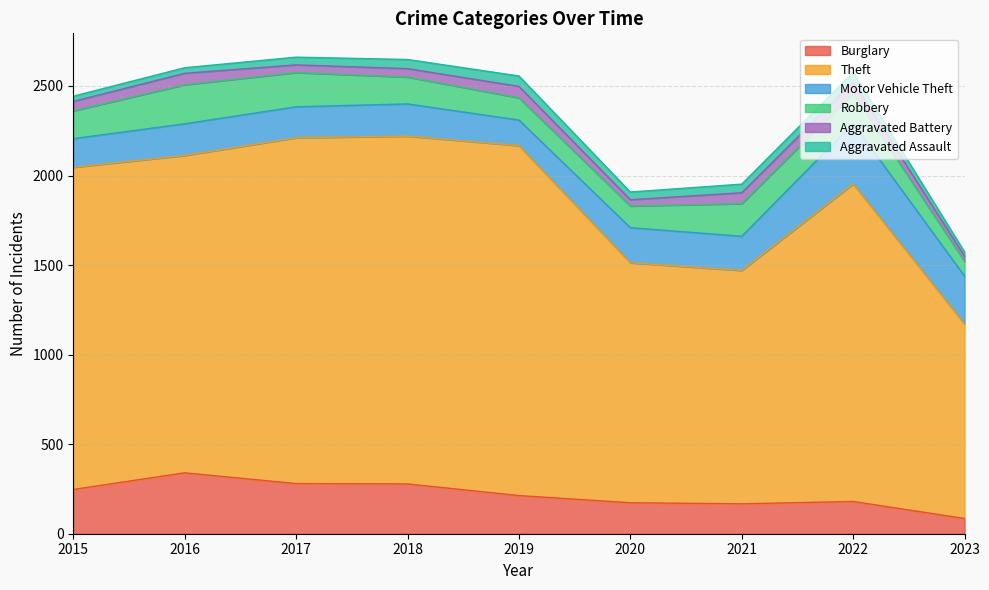

At which label is Burglary closest to 212?

2019